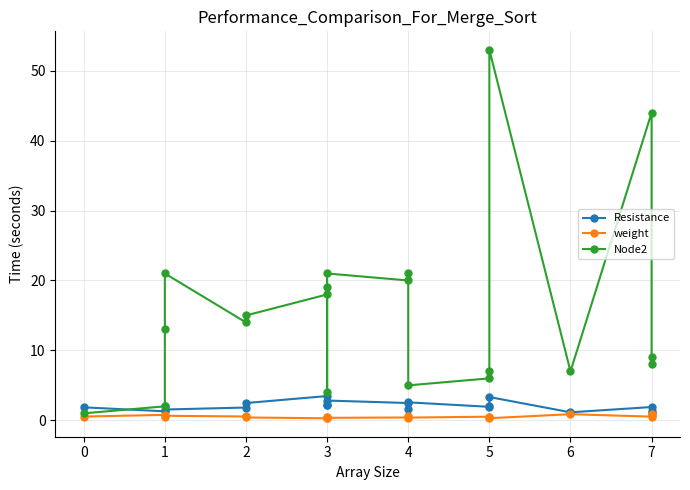

Where is Resistance nearest to the value 2?

1